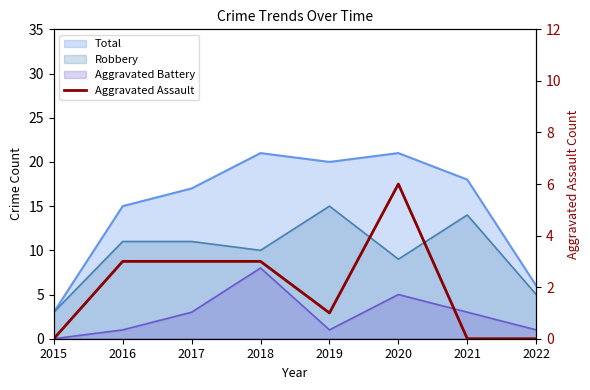

What is the average value?

2